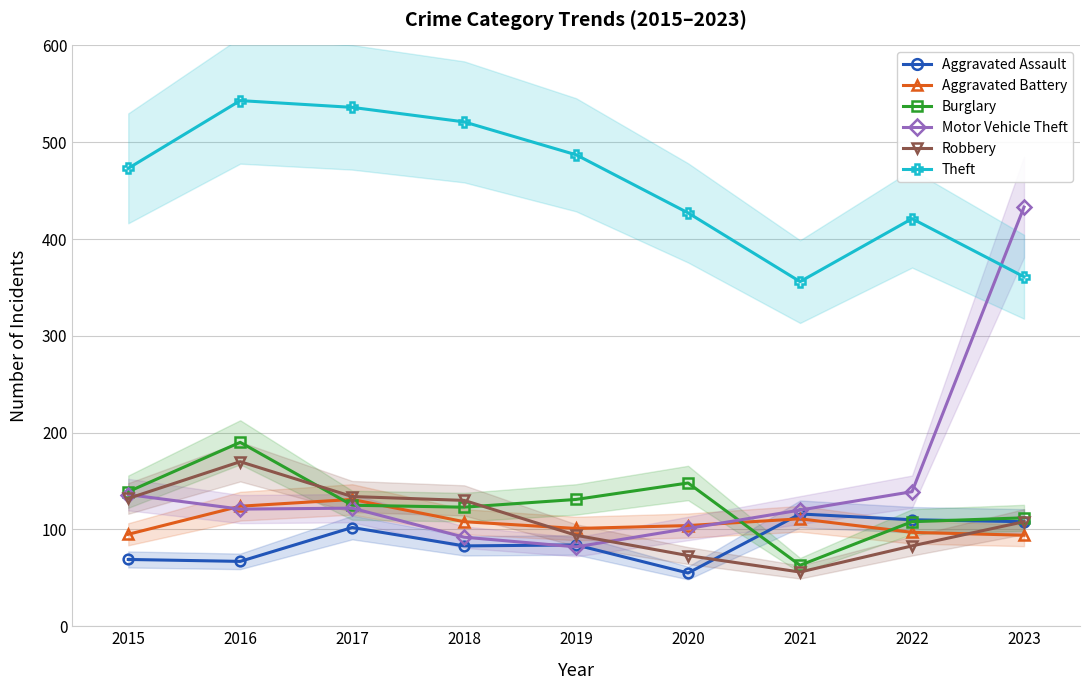

Is it true that Motor Vehicle Theft equals 132 at 2019?

False